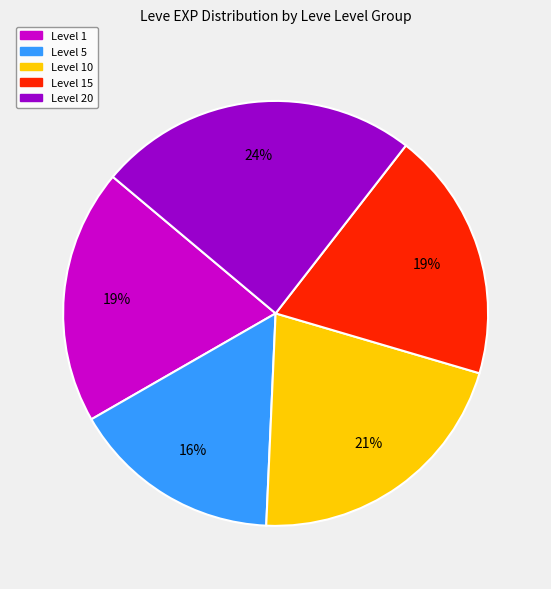

To the nearest percent, what is the difference between the largest and smallest slice percentages?

8%